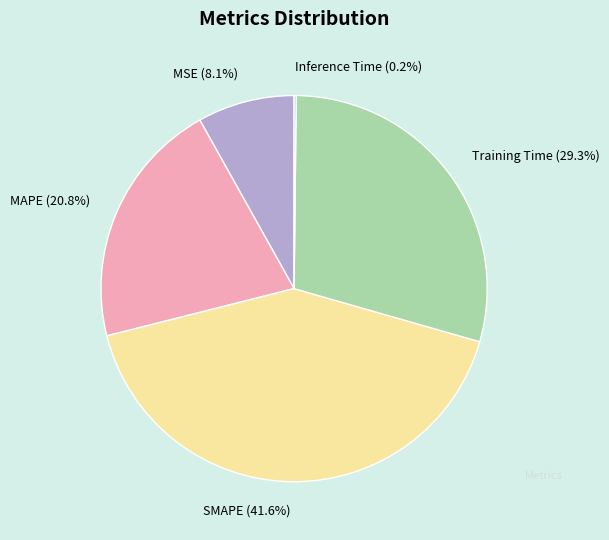

How much of the chart is everything except MSE?

91.9%